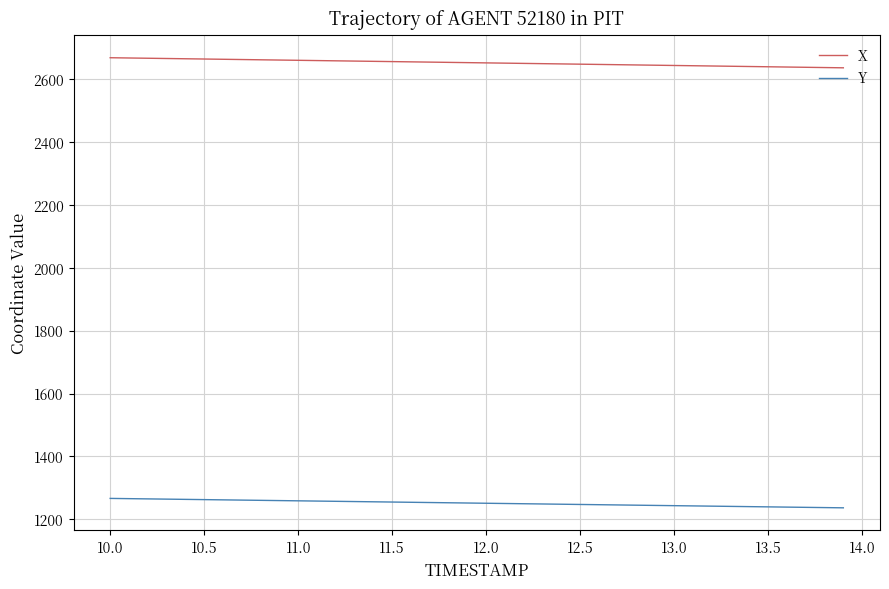

How many lines are shown in the chart?

2